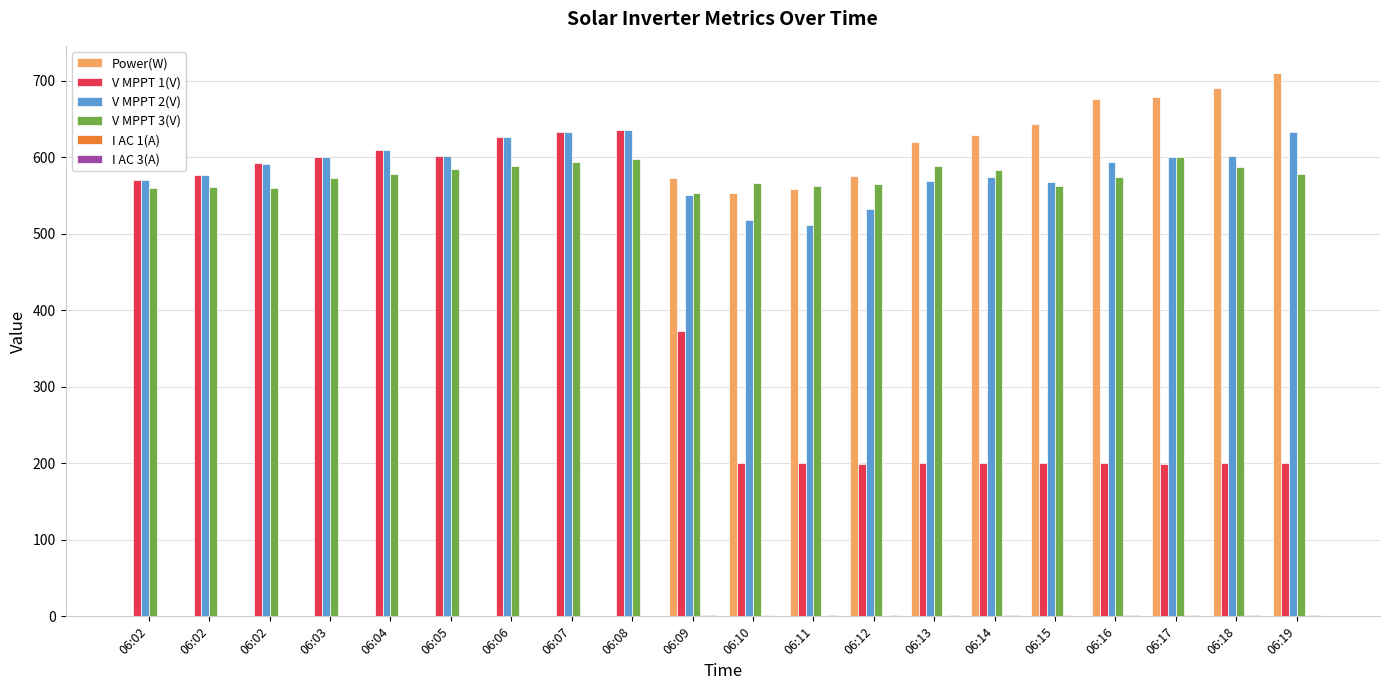

The V MPPT 2(V) series shows 247.9 at 06:17. True or false?

False